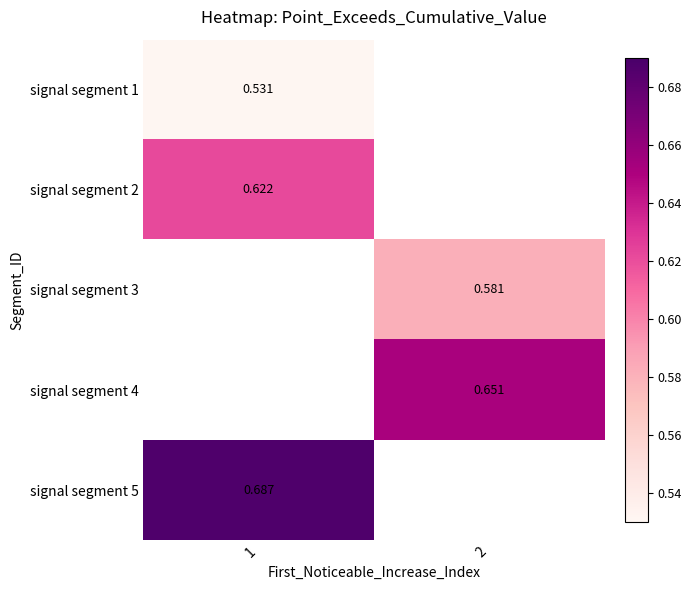

Is the value of signal segment 1 at 1 greater than the value of signal segment 2 at 1?

No